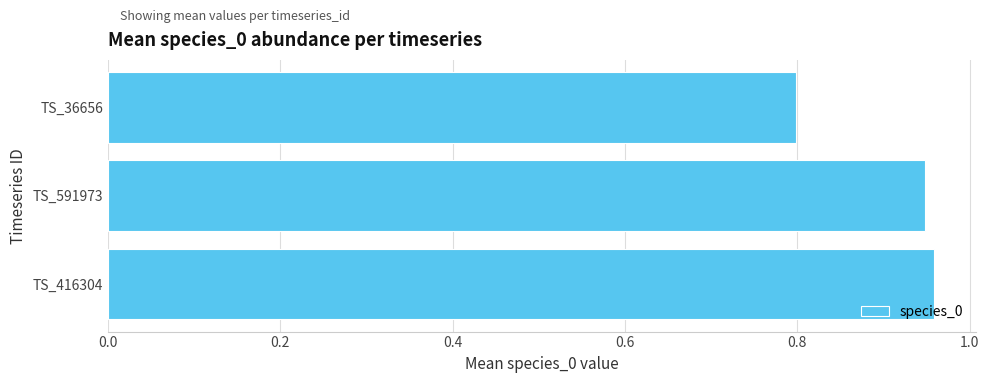

Which label corresponds to the smallest value in the chart?

TS_36656